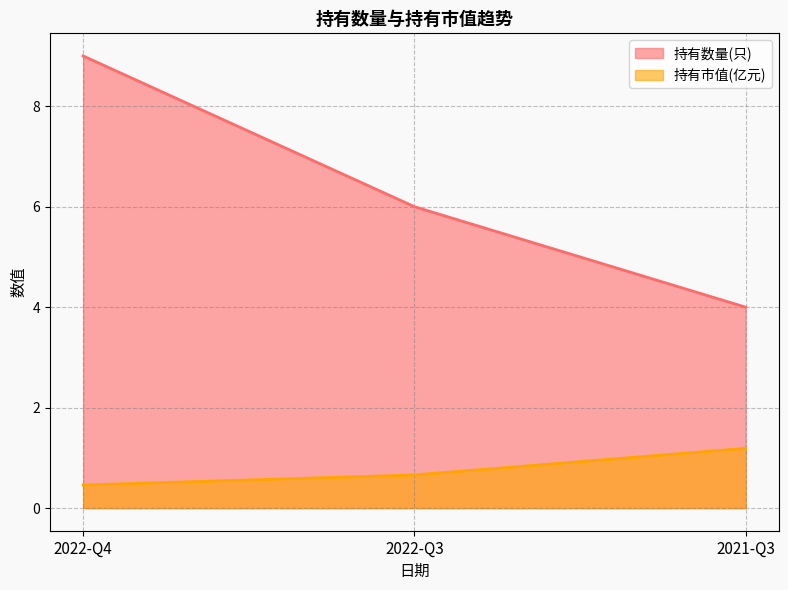

List the series in order of their overall mean, lowest first.

持有市值(亿元), 持有数量(只)